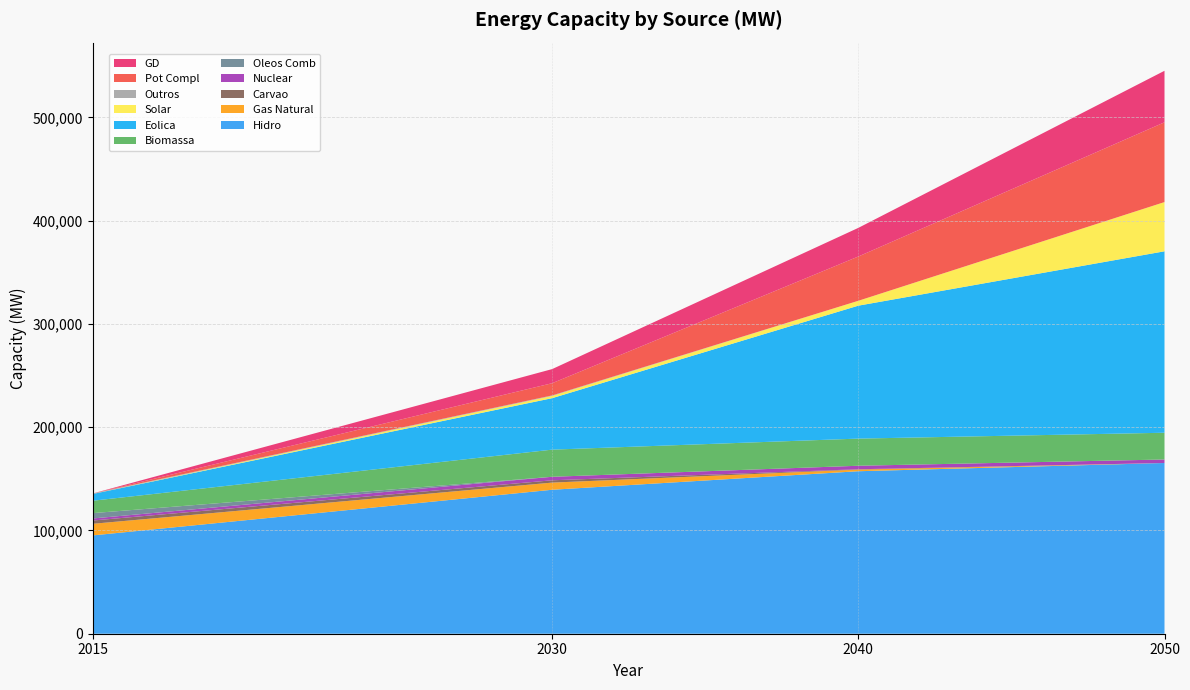

Reading left to right, transcribe all the data shown in this chart.

2015: 95236	11242	3173	1990	5183	11999	6556	20	490	0	17
2030: 139442	6923	2251	3395	0	26286	49855	2170	490	11828	13668
2040: 157386	1576	340	3395	0	26286	128765	4718	0	42891	27728
2050: 165361	0	0	3395	0	25901	175748	47676	0	77274	49887